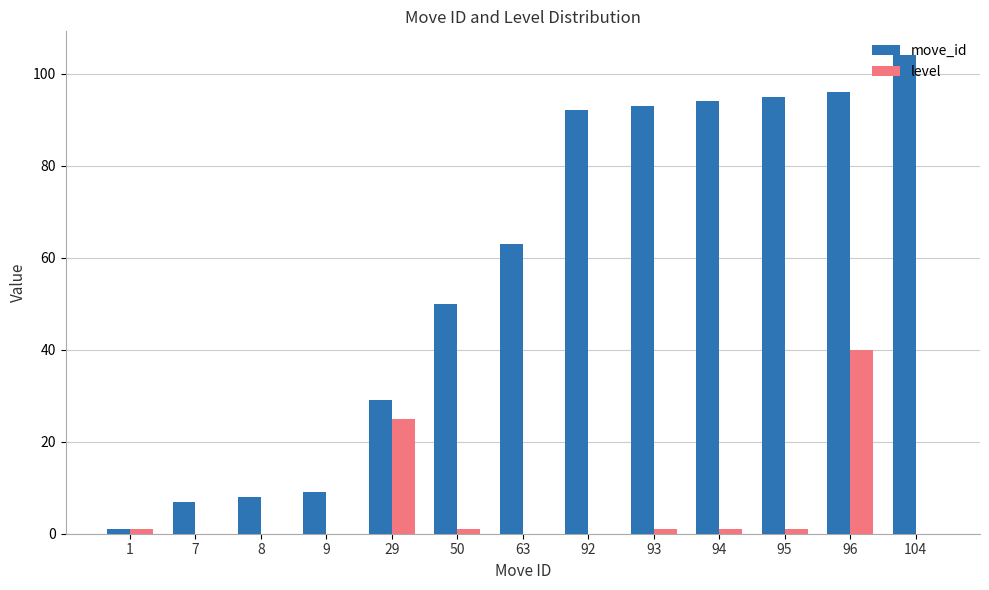

Which series changed the most between 7 and 29?

level